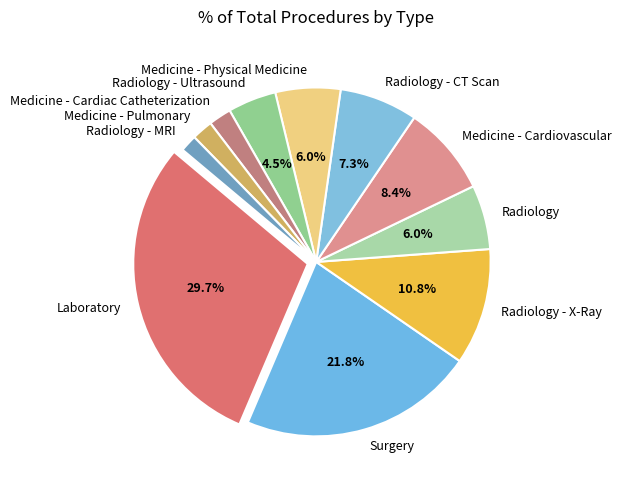

Does any single category account for the majority?

No